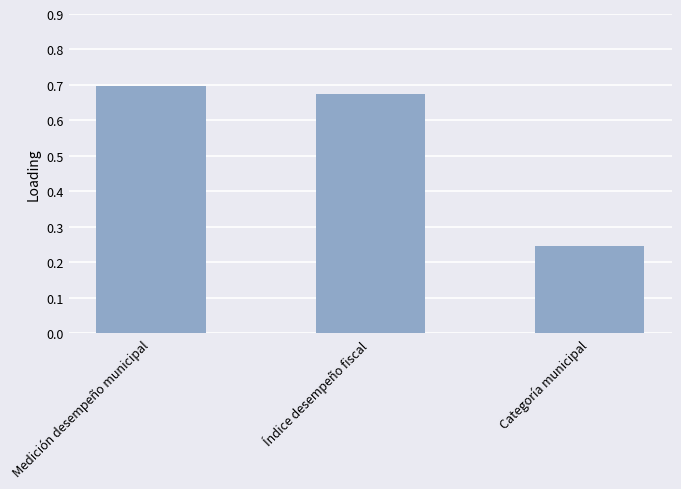

Count the number of data series in this chart.

1